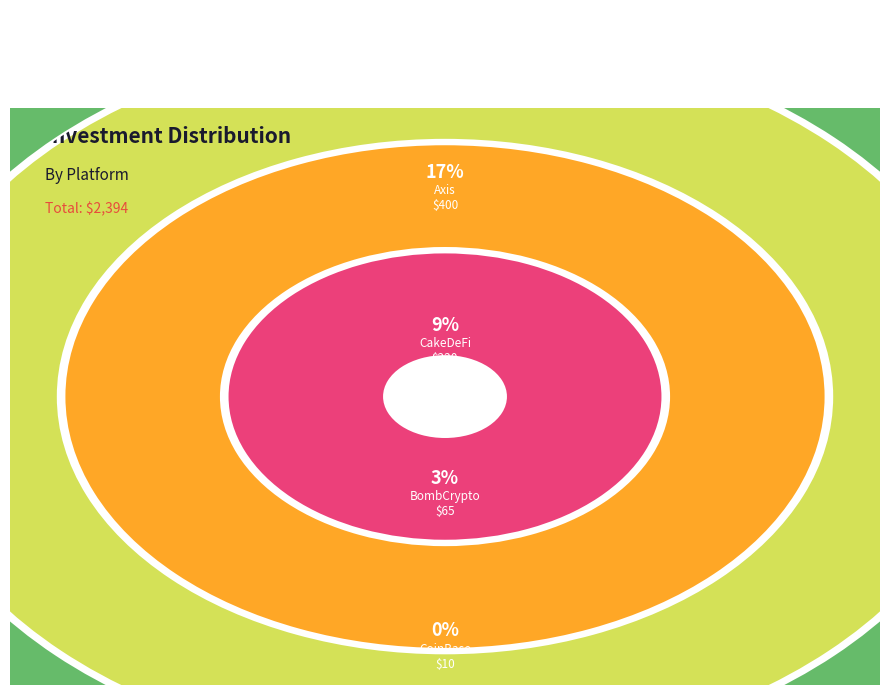

Which slice is the largest?

Axis